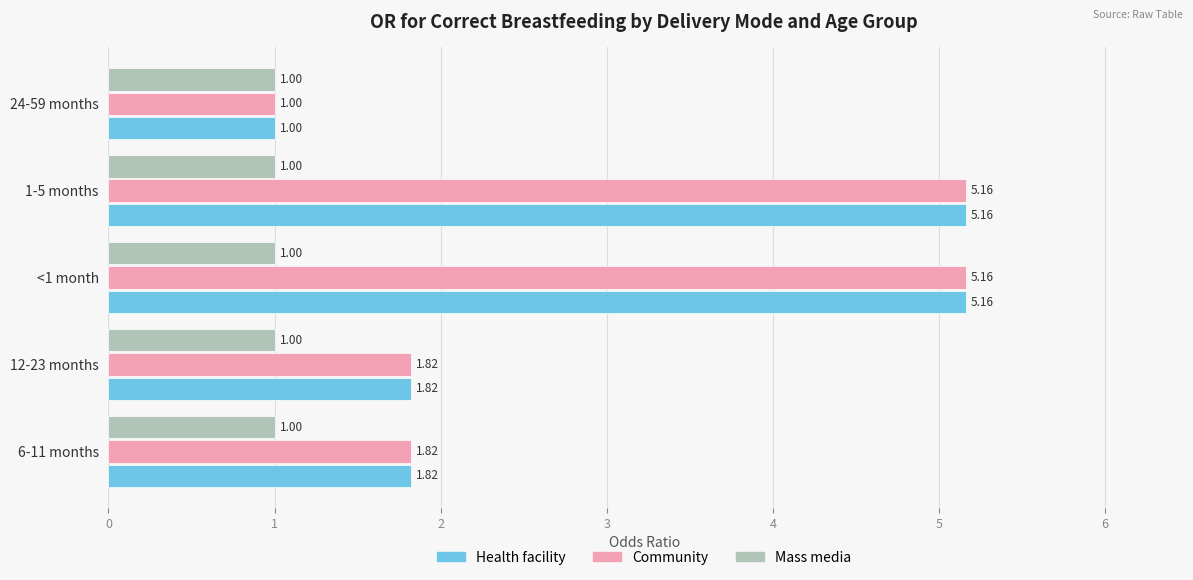

Is the value of Community at 6-11 months greater than the value of Mass media at 12-23 months?

Yes